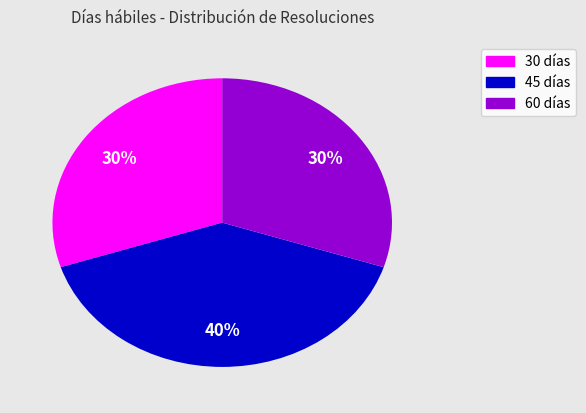

To the nearest percent, what is the difference between the largest and smallest slice percentages?

10%